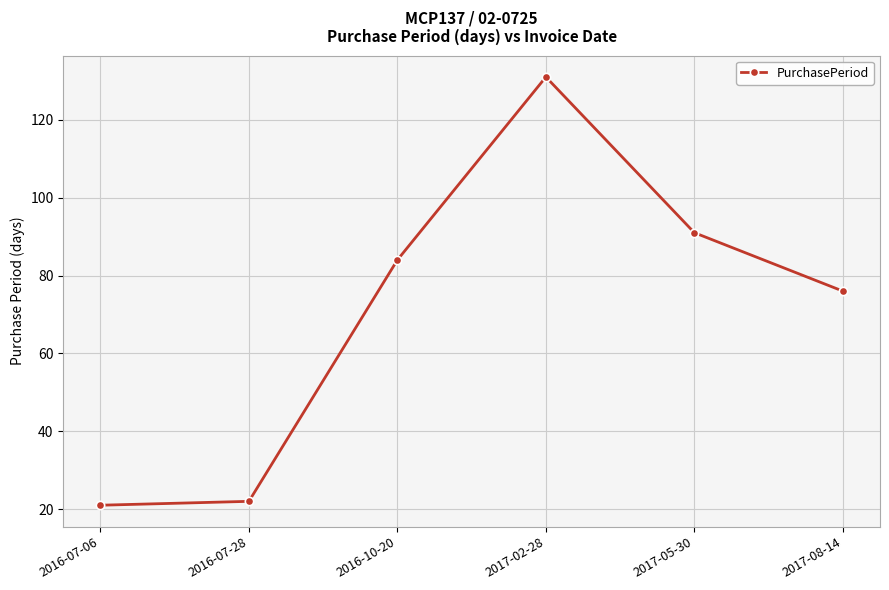

What is the label of the 3rd point from the left?

2016-10-20